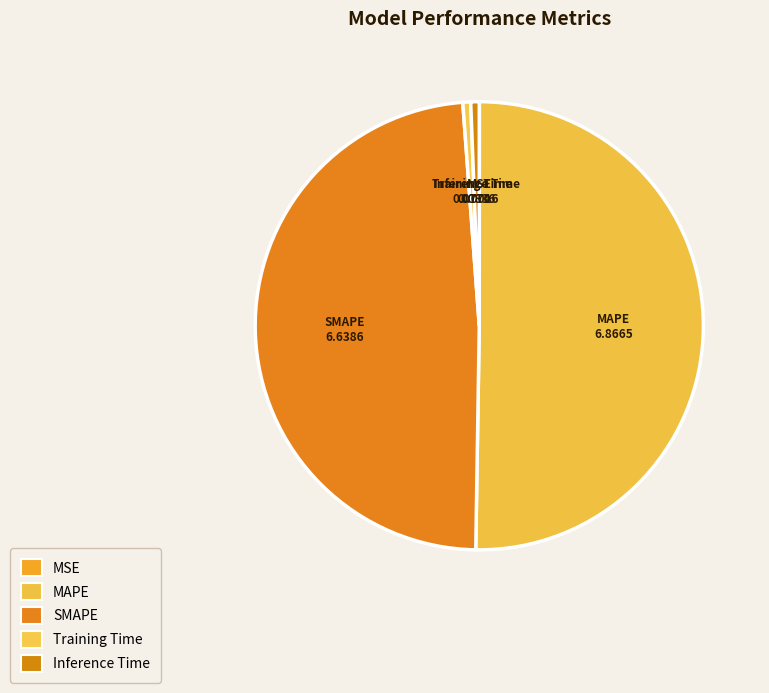

What is the largest slice in the pie chart?

MAPE